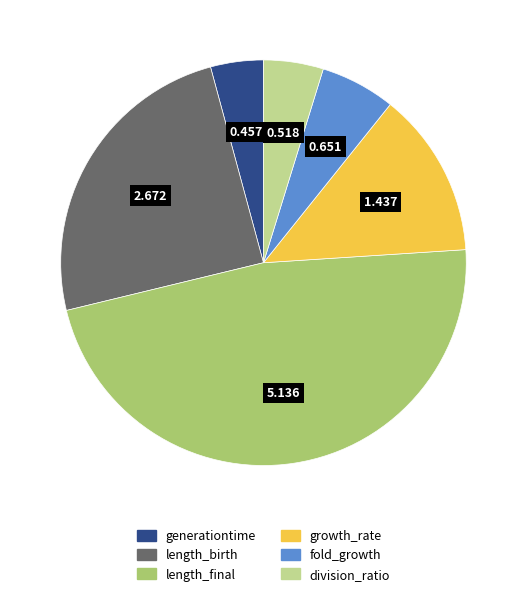

Which slice is the smallest?

generationtime